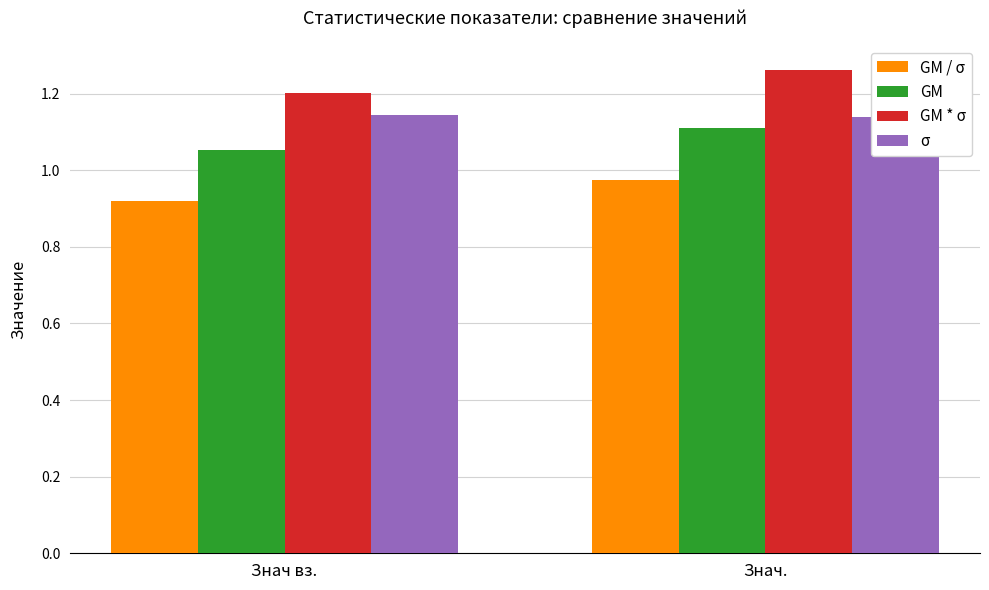

True or false: GM * σ has a value of 0.3 at Знач..

False